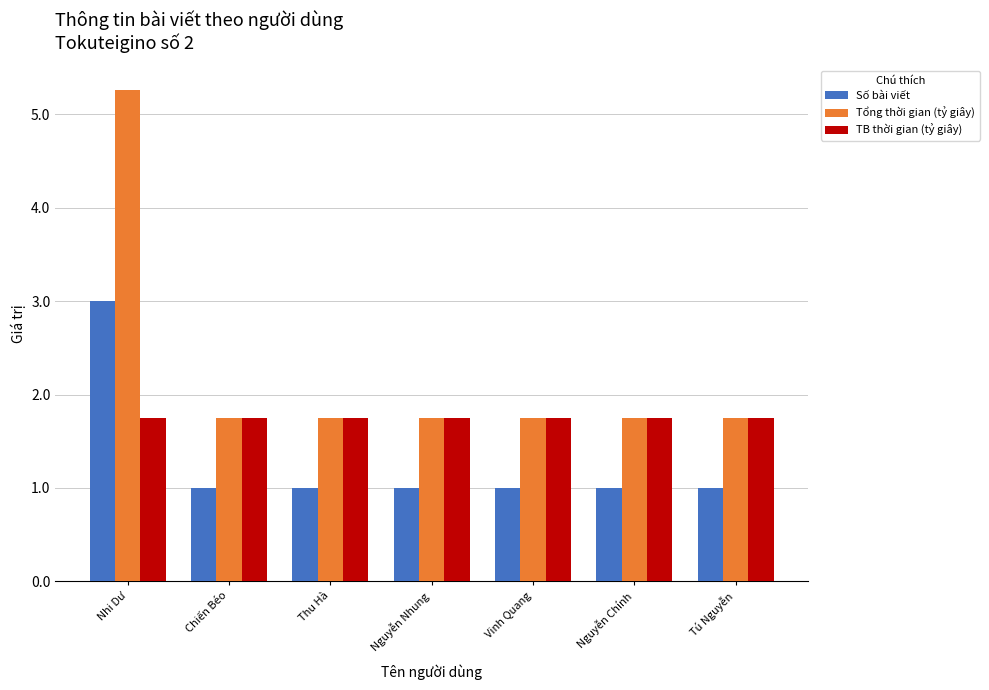

What is the maximum value shown in the chart?

5.3